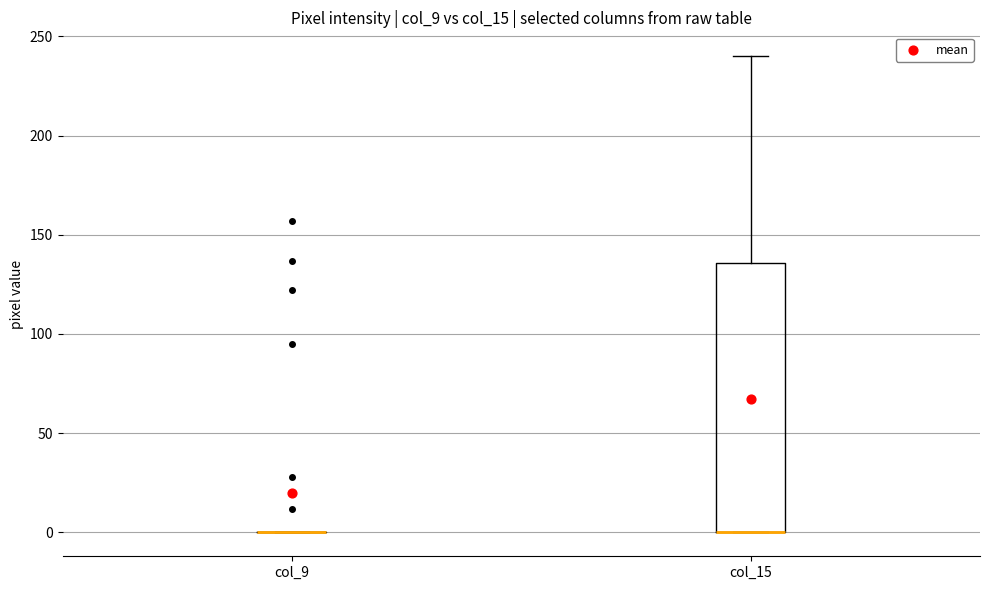

Reading left to right, transcribe this box plot: for each box, give where its median line is, the range the box spans, and where its two whiskers end, as read against the y-axis. The values are not printed on the chart, so give them approximately, as read against the axis.

col_9: box collapsed to a line at 0, whiskers 0 to 0
col_15: median 0 (drawn on the box's lower edge), box 0 to 135, whiskers 0 to 240